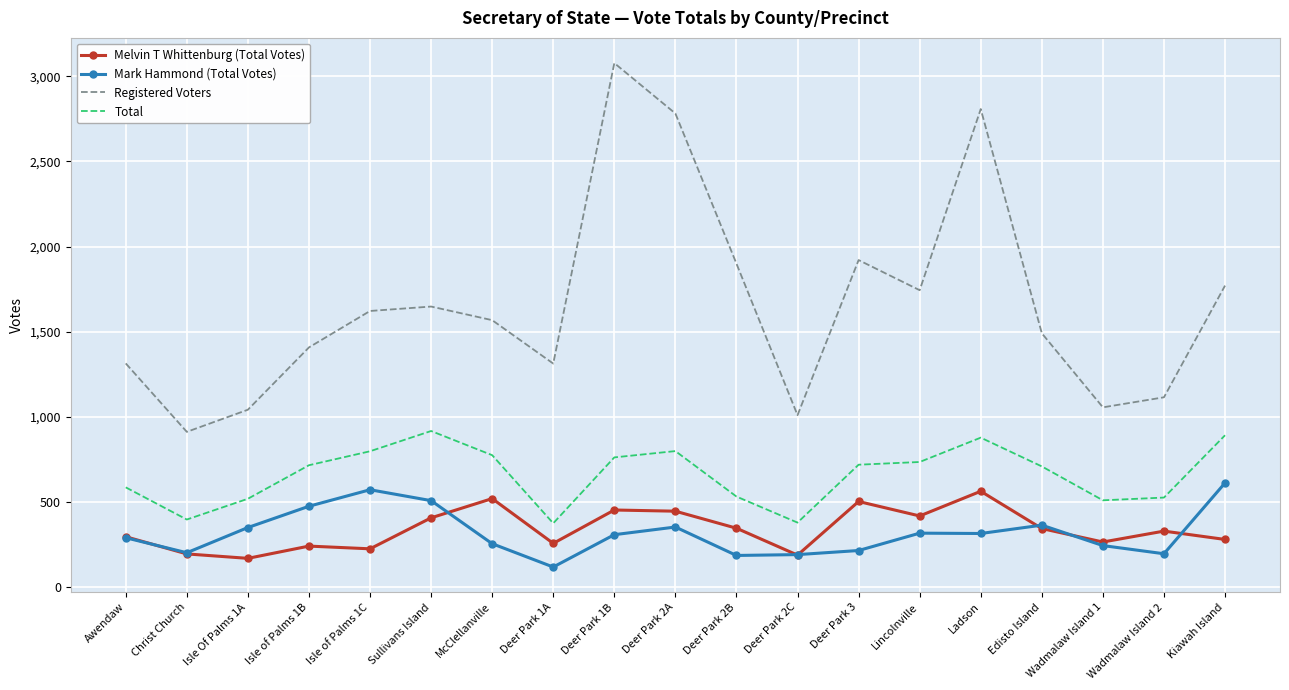

At Ladson, list the series in order from smallest to largest.

Mark Hammond (Total Votes), Melvin T Whittenburg (Total Votes), Total, Registered Voters